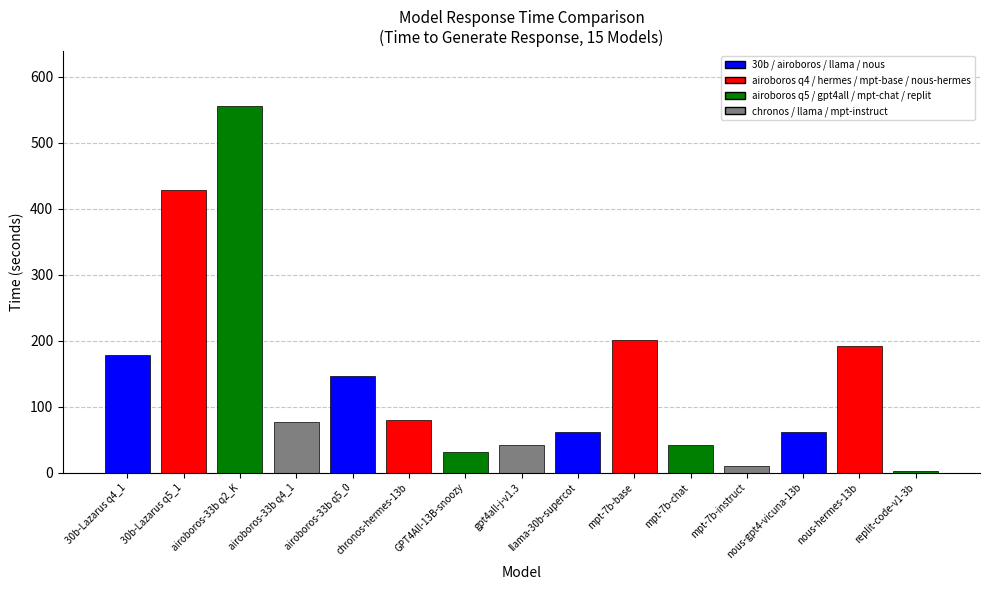

What is the change in value from 30b-Lazarus q4_1 to airoboros-33b q2_K?

+377.2